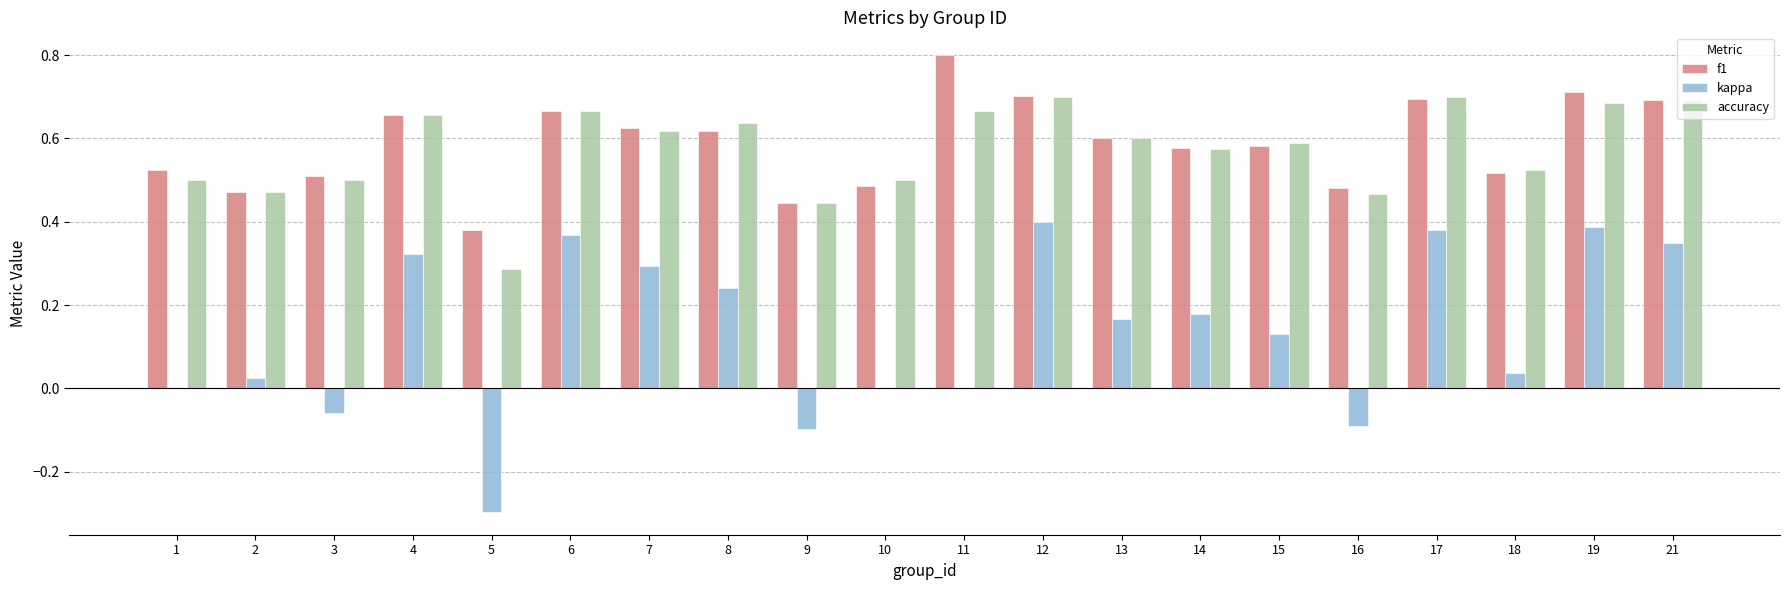

What is the total value across all series at 14?

1.3